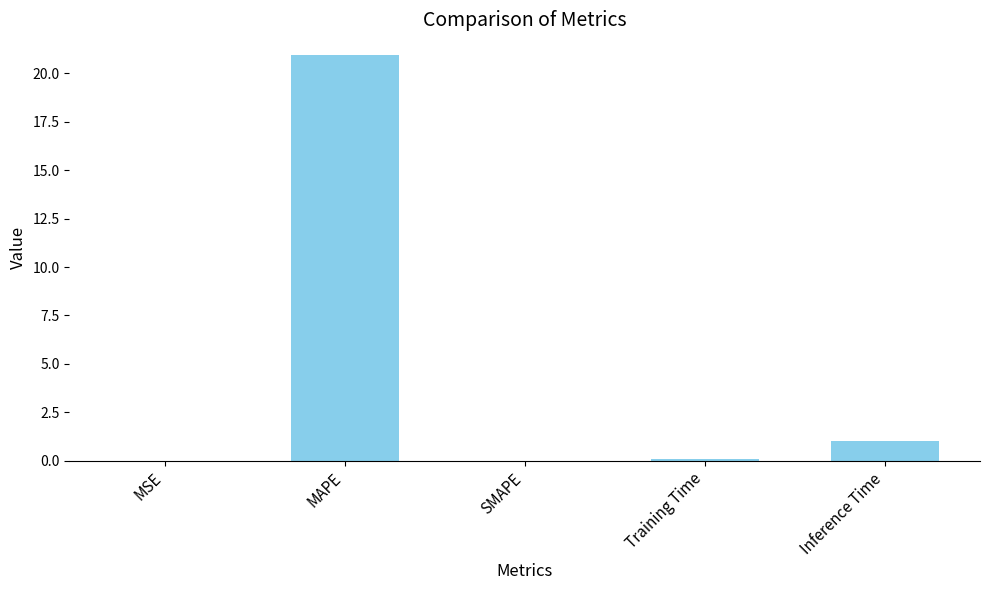

True or false: the data shows 21.0 at MAPE.

True